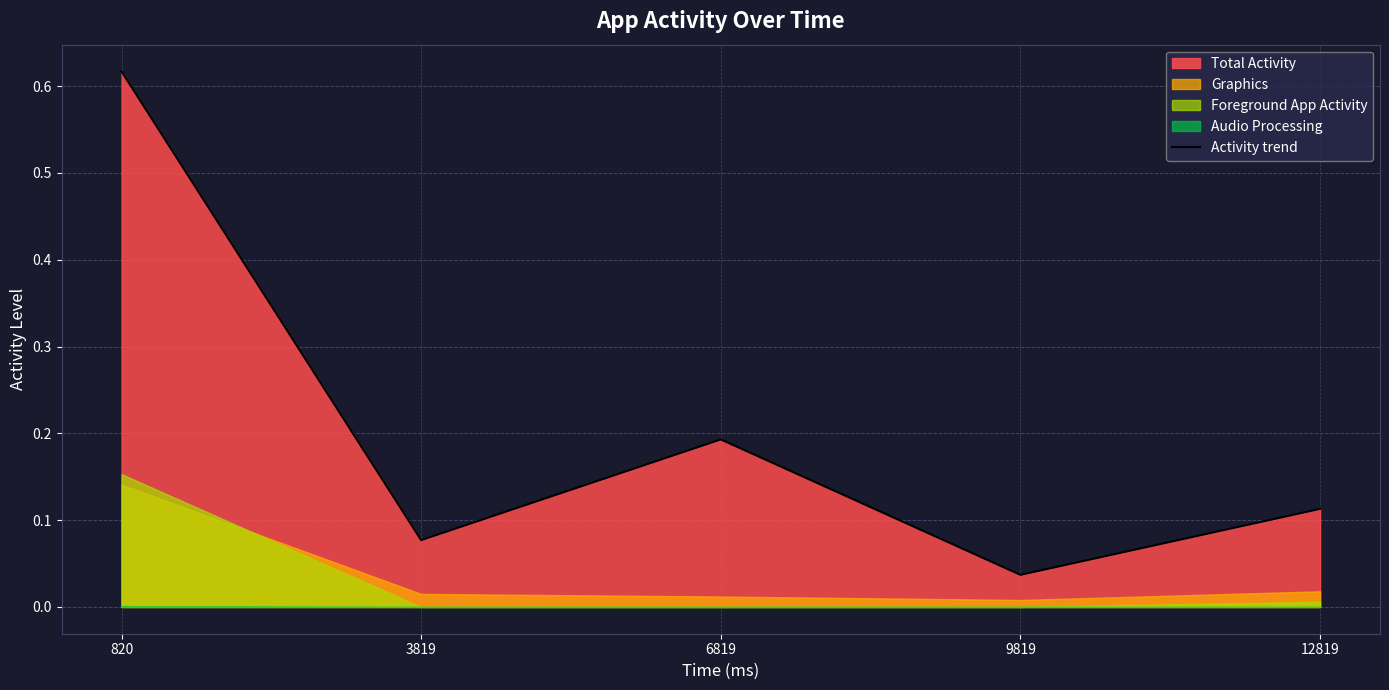

Which has a higher value, 12819 or 6819?

6819